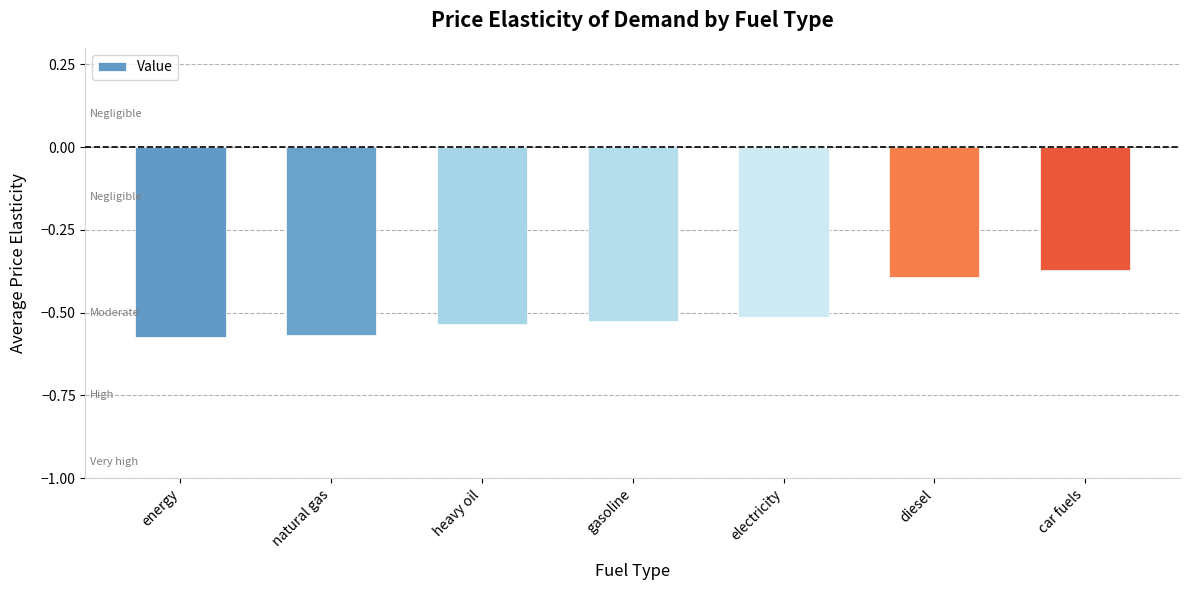

What is the label of the 4th bar from the left?

gasoline